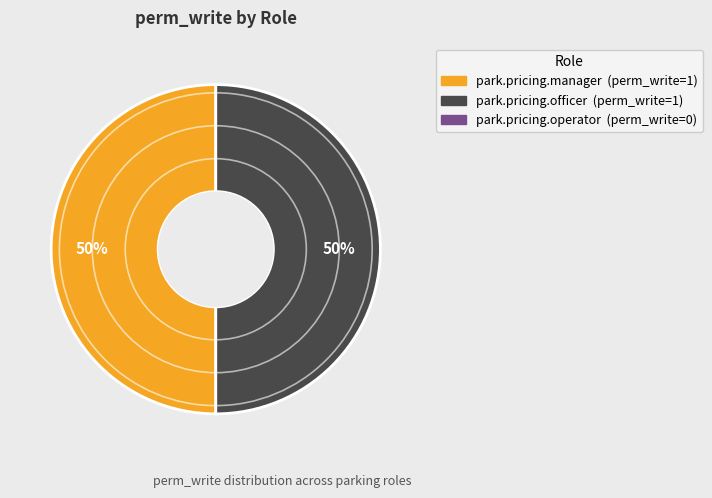

To the nearest percent, what is the average slice percentage?

50%